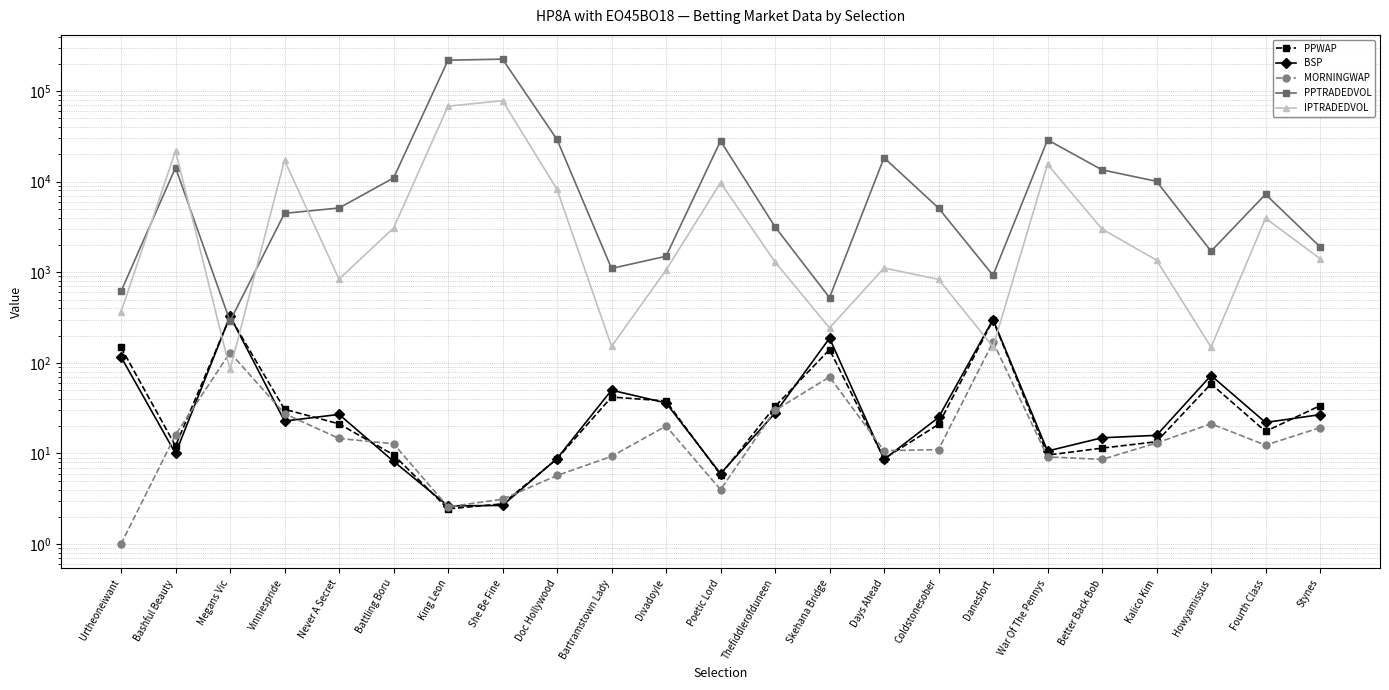

What is the sum of the IPTRADEDVOL values at Fourth Class and Battling Boru?

7021.9